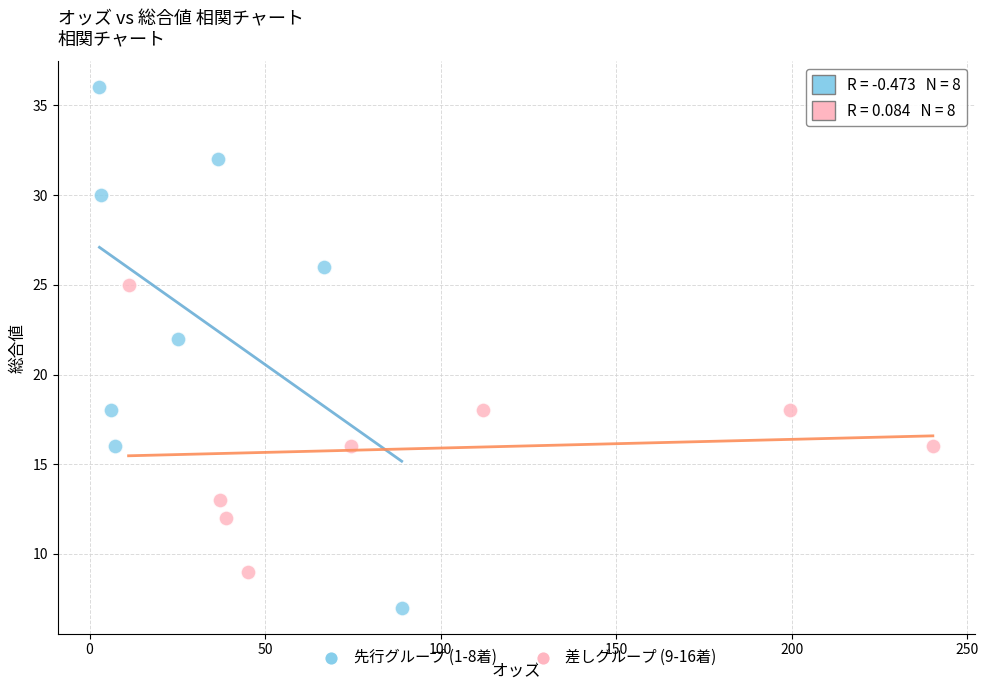

Which series contains the highest Y value?

先行グループ (1-8着)